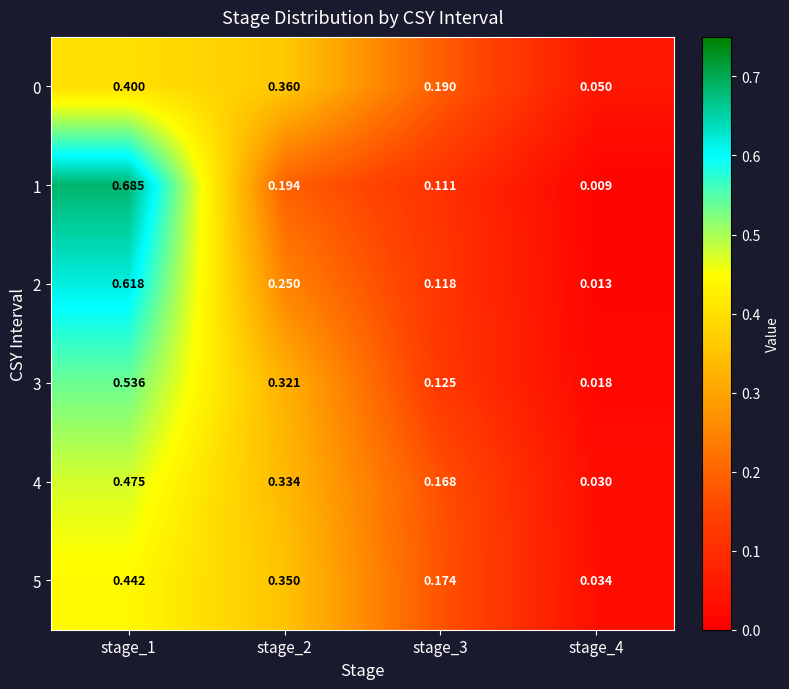

Is the value of 1 at stage_1 greater than the value of 3 at stage_4?

Yes